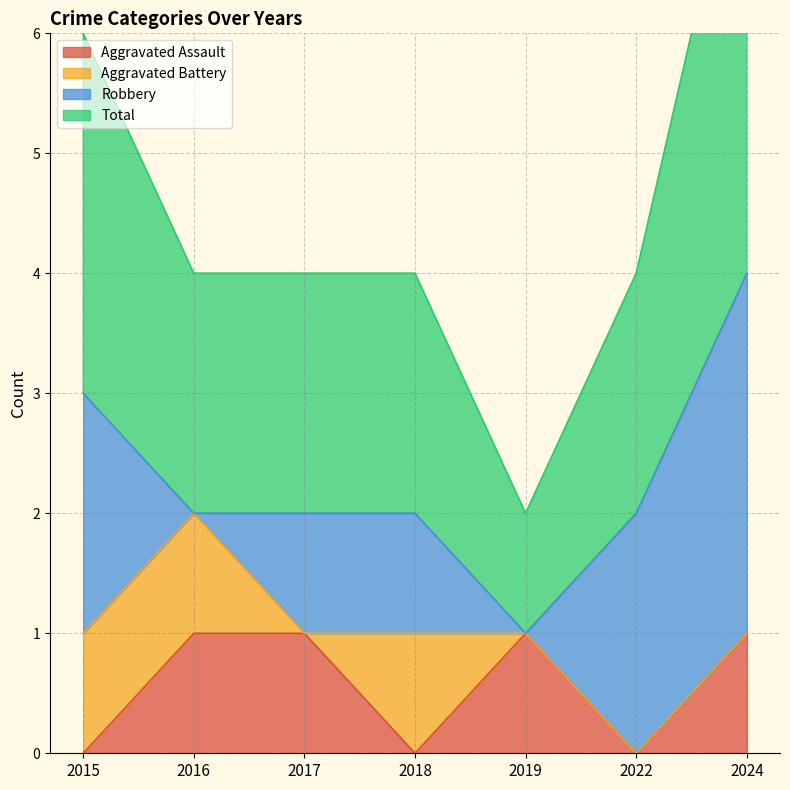

Count the Total values in the range 2 to 3.

5